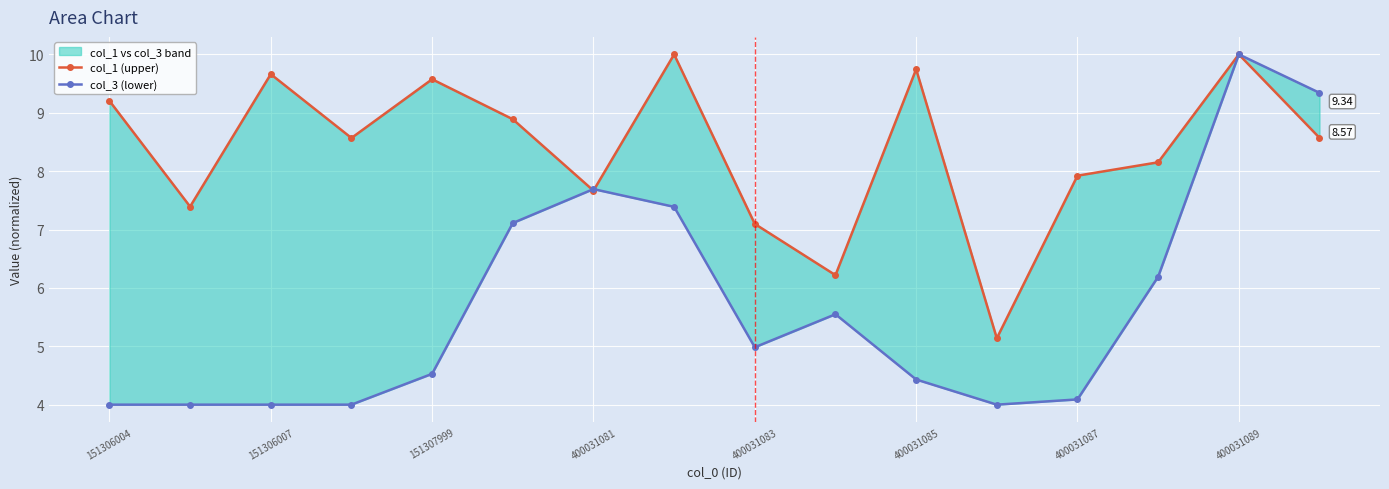

Reading left to right, transcribe all the data shown in this chart.

col_1 (upper): 9.2	7.4	9.7	8.6	9.6	8.9	7.7	10.0	7.1	6.2	9.7	5.1	7.9	8.2	10.0	8.6
col_3 (lower): 4.0	4.0	4.0	4.0	4.5	7.1	7.7	7.4	5.0	5.5	4.4	4.0	4.1	6.2	10.0	9.3